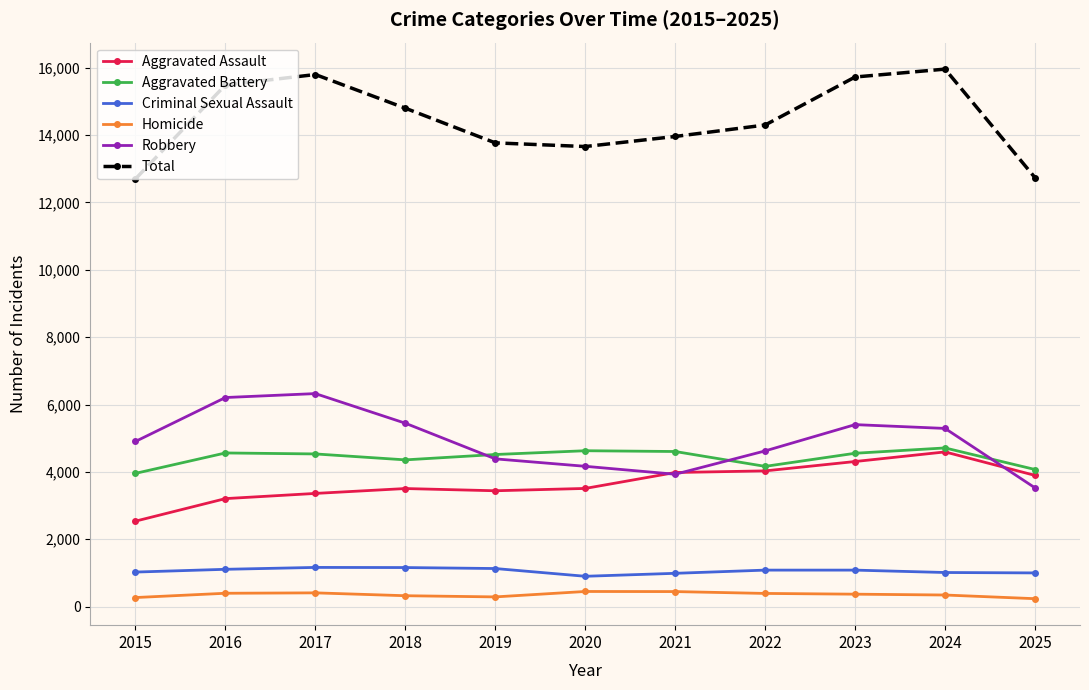

True or false: Total and Aggravated Assault cross at least once.

False